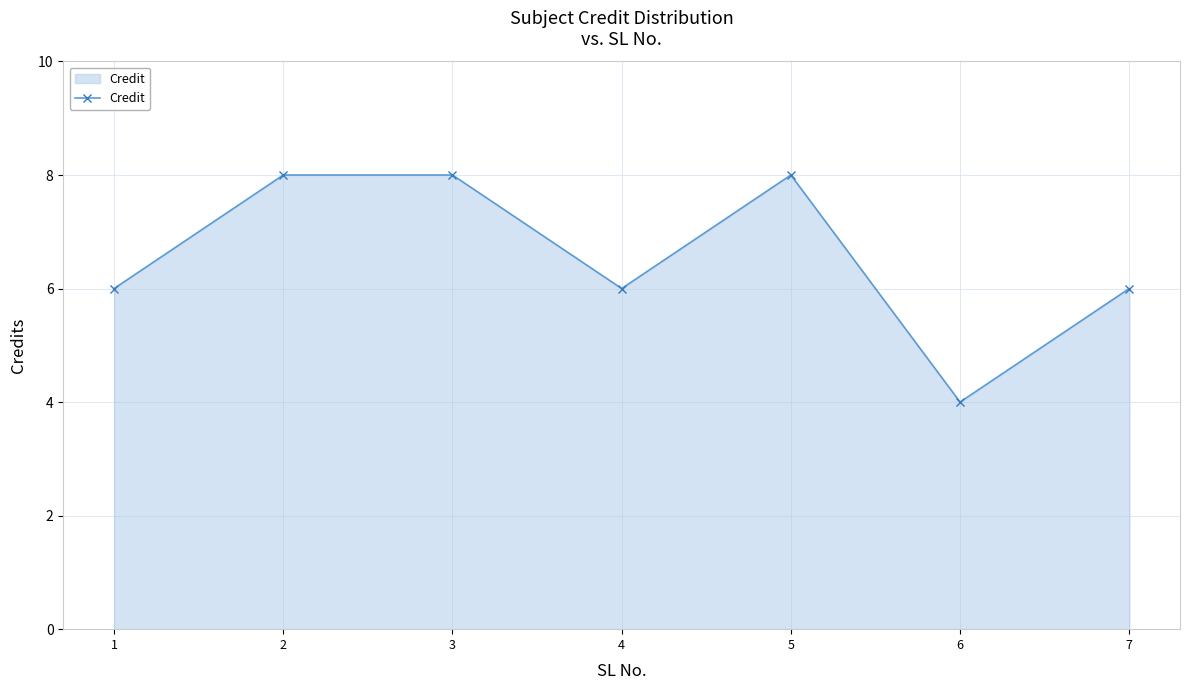

What is the value of the 1st point from the left?

6